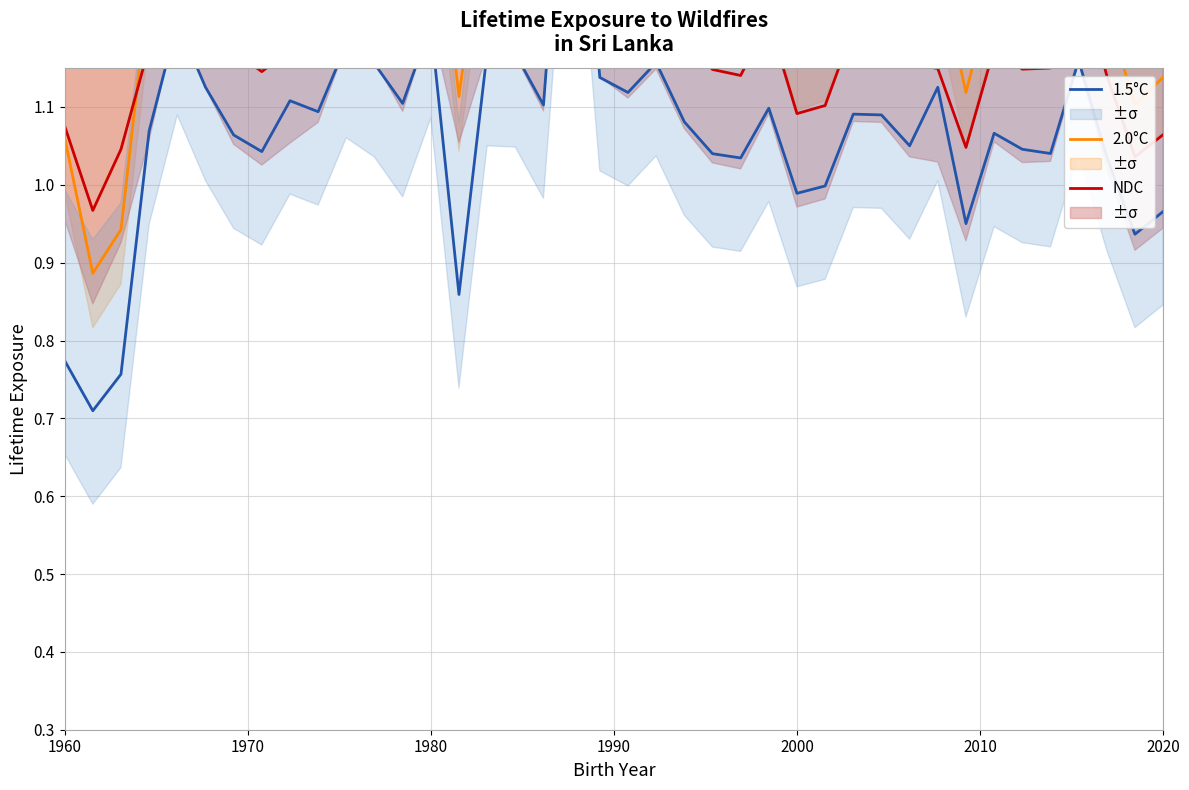

True or false: NDC has a value of 1.8 at 38.

False